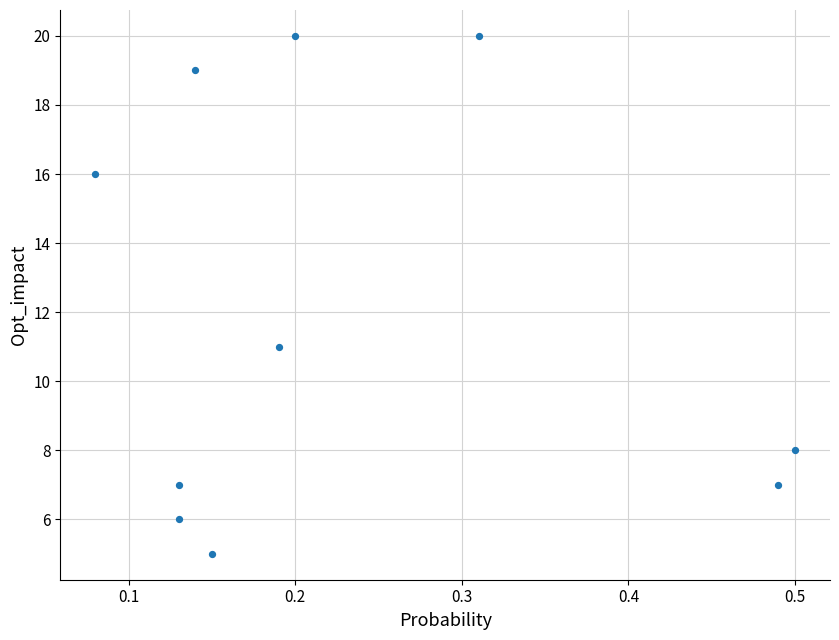

What is the average Y value?

12